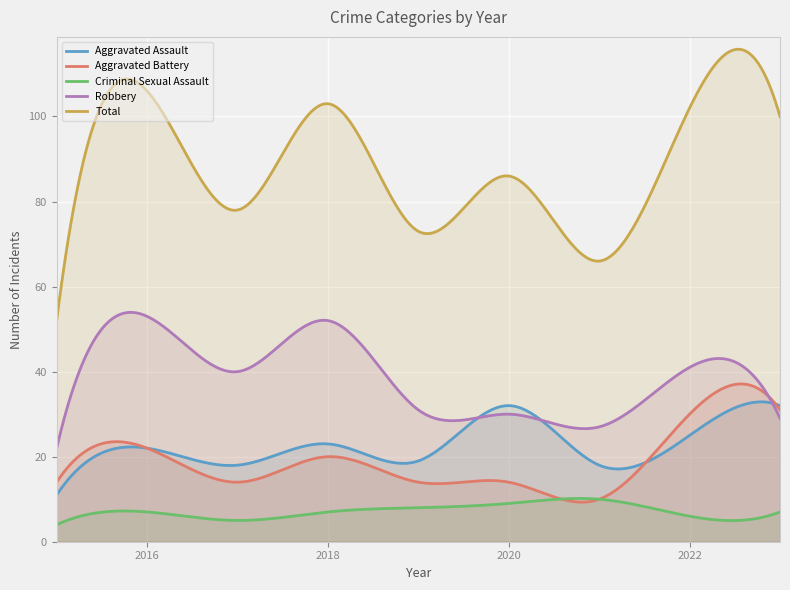

At which label does Aggravated Assault first exceed 22?

2018